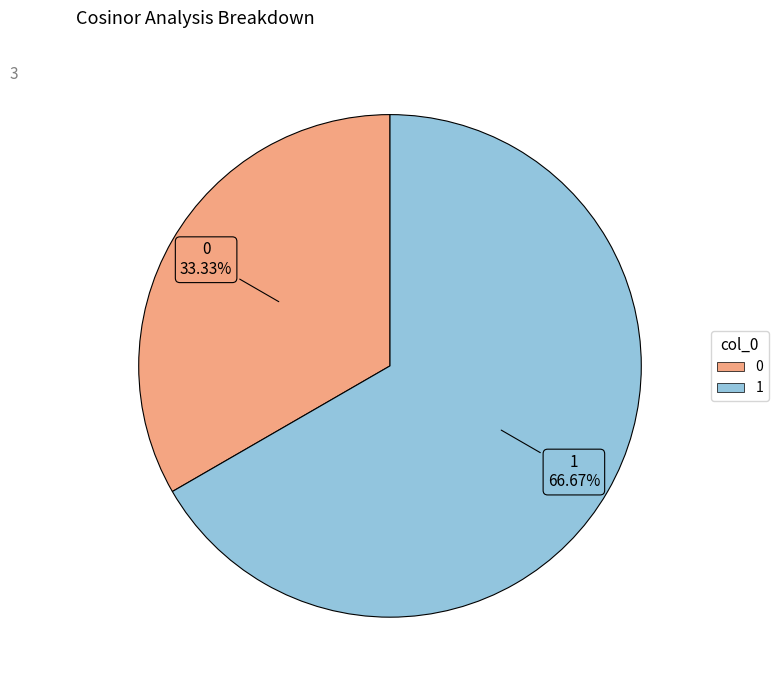

How many slices are in this pie chart?

2